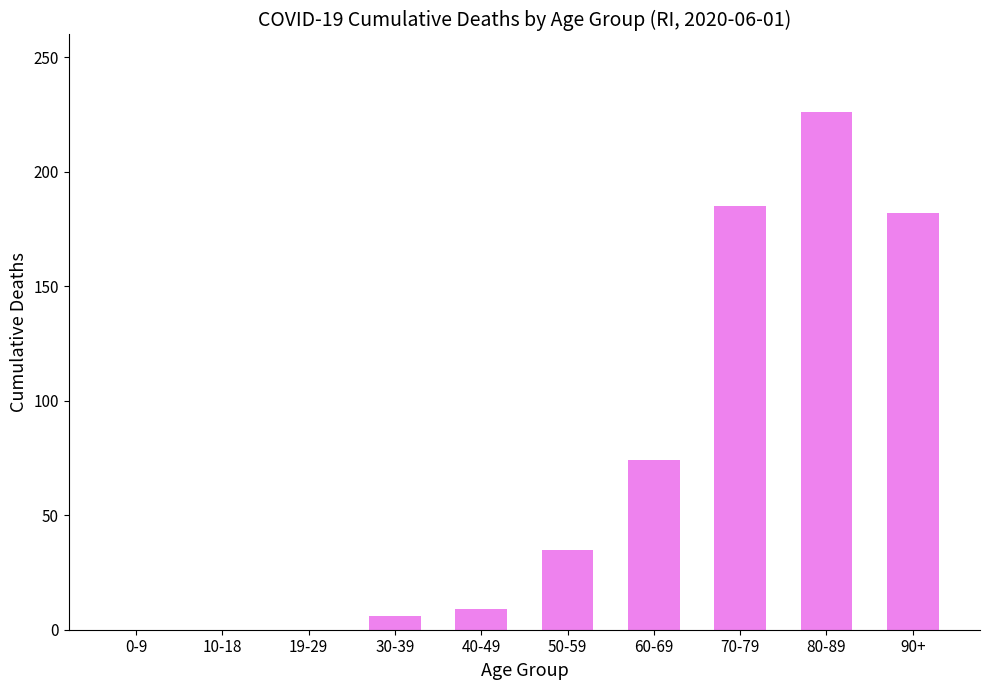

What is the change in value from 30-39 to 40-49?

+3